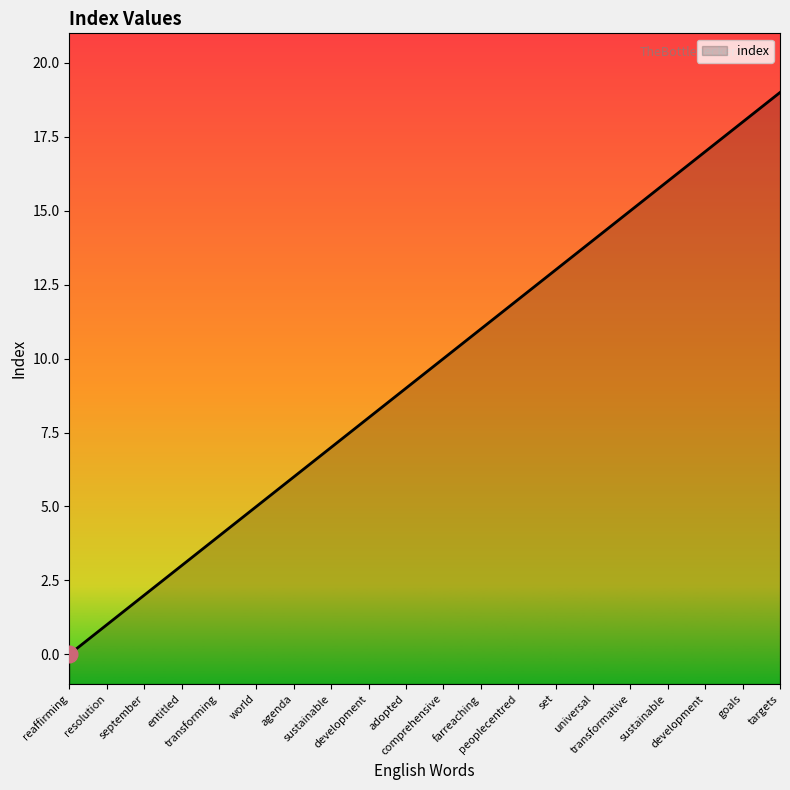

Rank the categories by value from lowest to highest.

reaffirming, resolution, september, entitled, transforming, world, agenda, sustainable, development, adopted, comprehensive, farreaching, peoplecentred, set, universal, transformative, sustainable, development, goals, targets